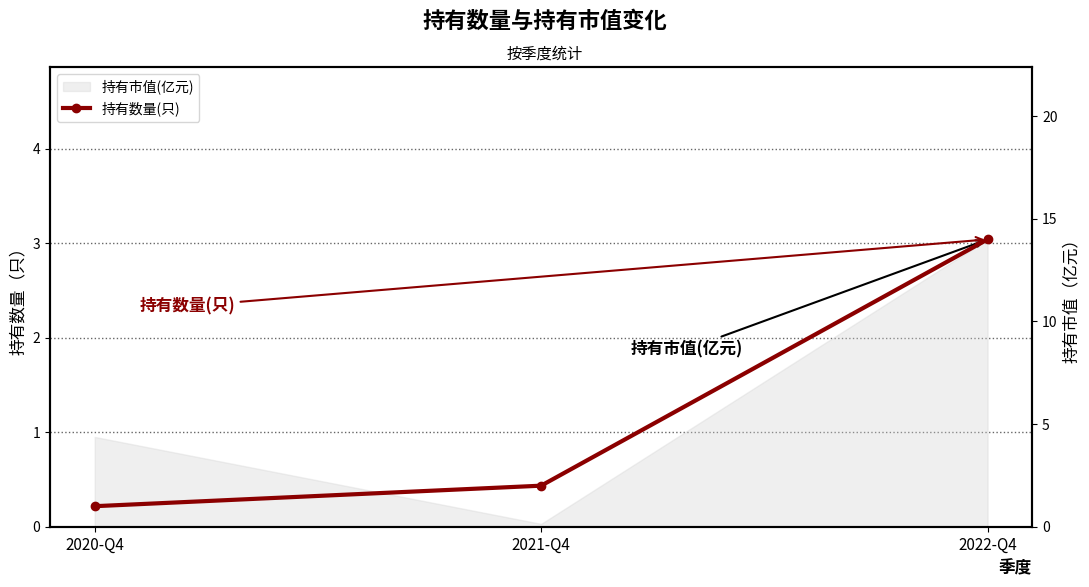

Which has a higher value, 2020-Q4 or 2022-Q4?

2022-Q4